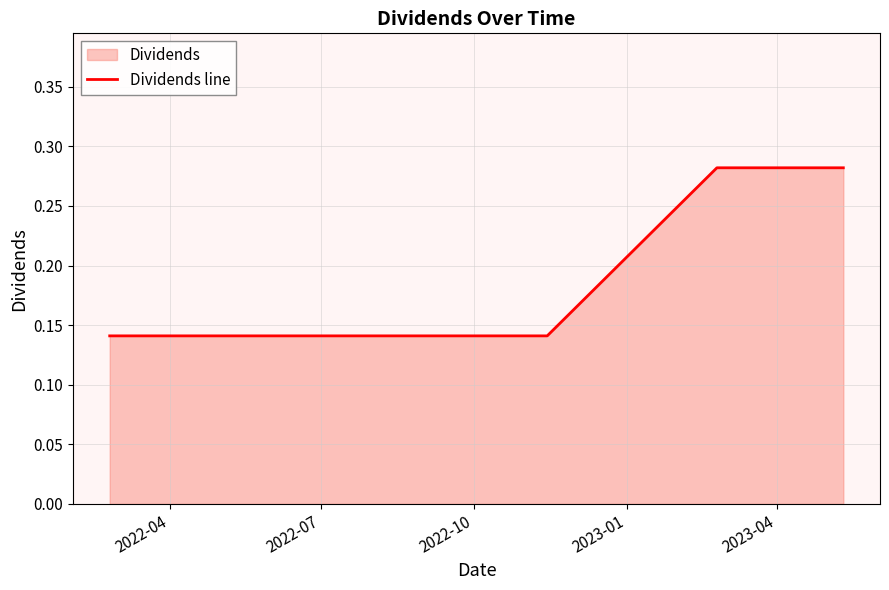

How many values are between 0 and 1?

6